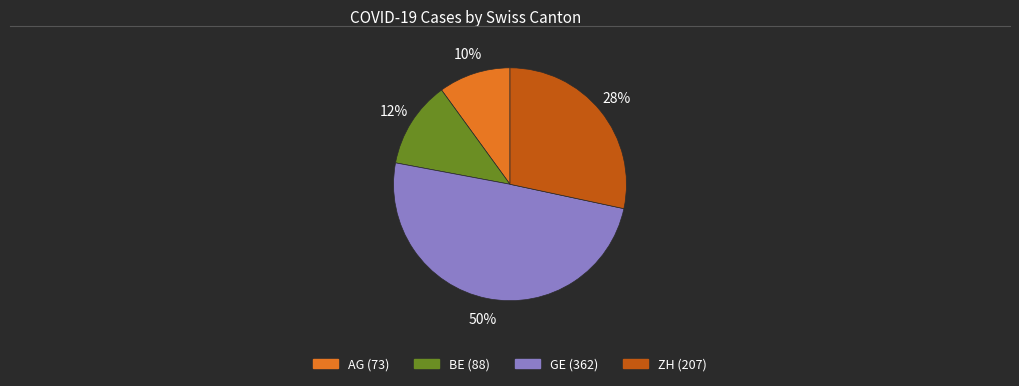

To the nearest percent, what is the difference between the largest and smallest slice percentages?

40%